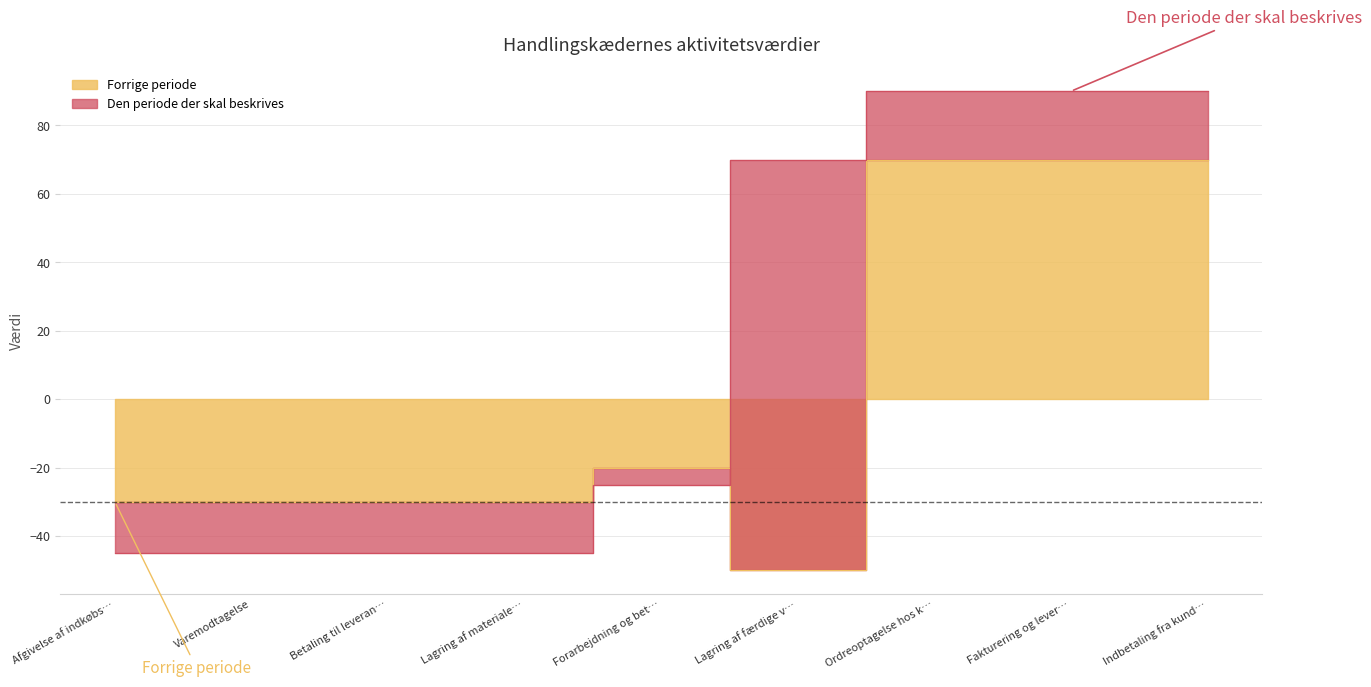

Rank the categories by Den periode der skal beskrives value from lowest to highest.

Afgivelse af indkøbs…, Varemodtagelse, Betaling til leveran…, Lagring af materiale…, Forarbejdning og bet…, Lagring af færdige v…, Ordreoptagelse hos k…, Fakturering og lever…, Indbetaling fra kund…